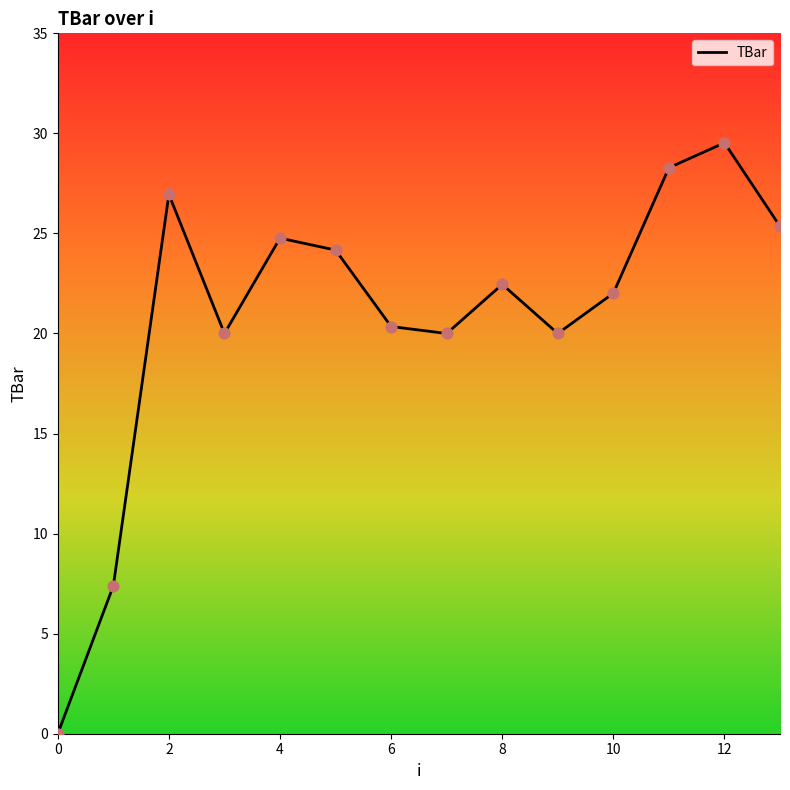

What is the difference between the maximum and minimum values?

29.5